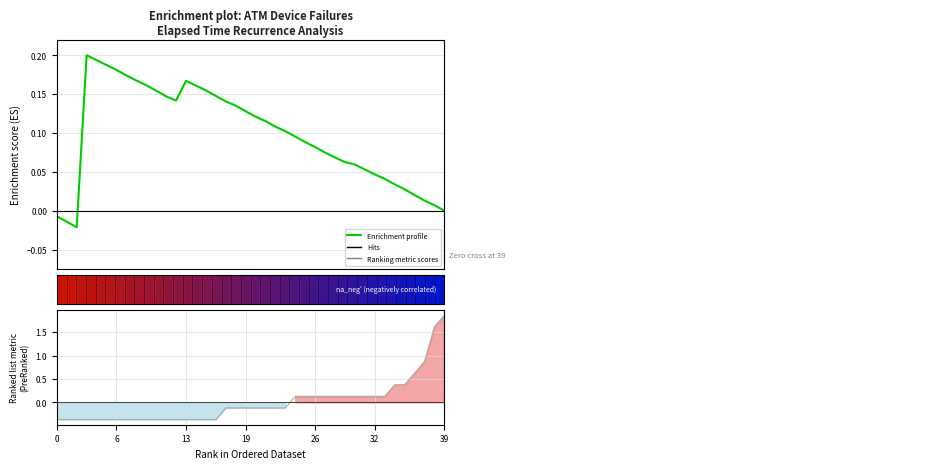

Which series has the largest range (max minus min)?

Ranking metric scores